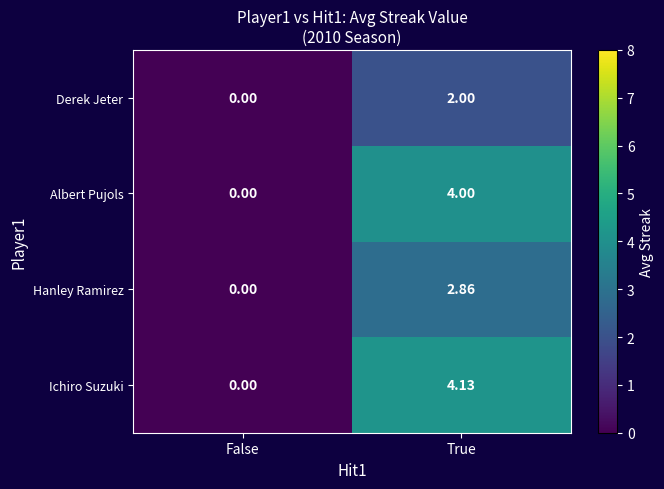

Rank the series by their maximum value, from highest to lowest.

Ichiro Suzuki, Albert Pujols, Hanley Ramirez, Derek Jeter